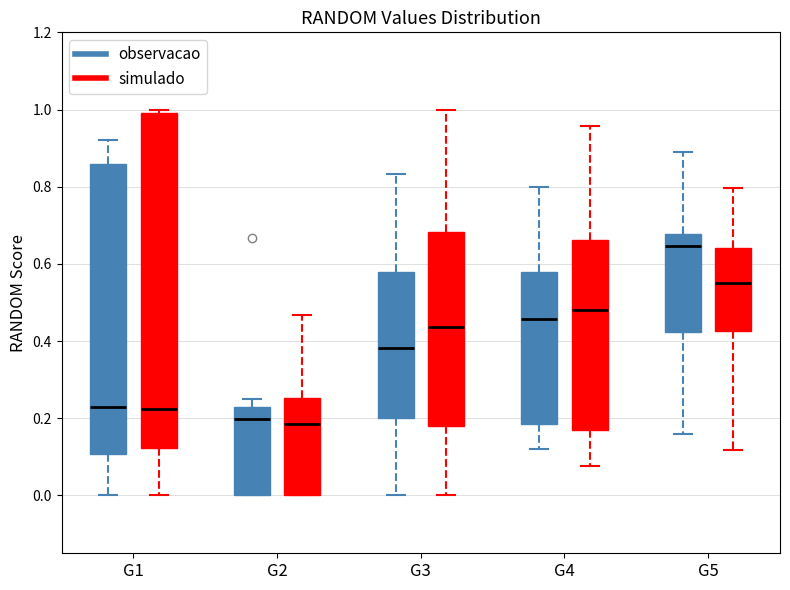

Which box's median line is the highest?

G5 (observacao)